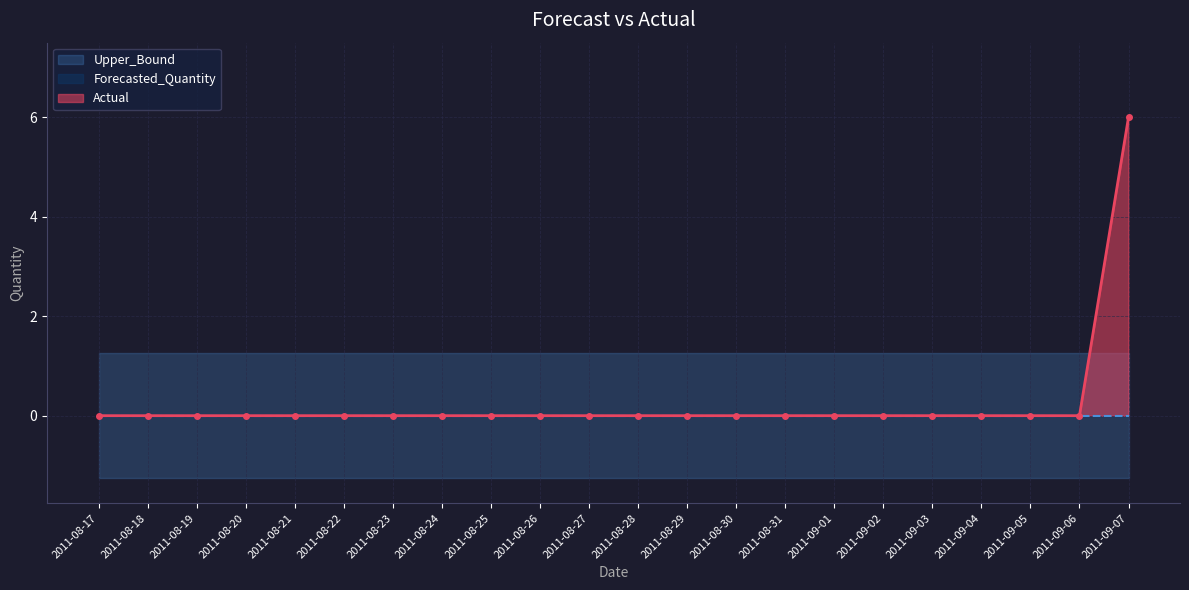

True or false: Upper_Bound has more than 0 interior local peaks.

False